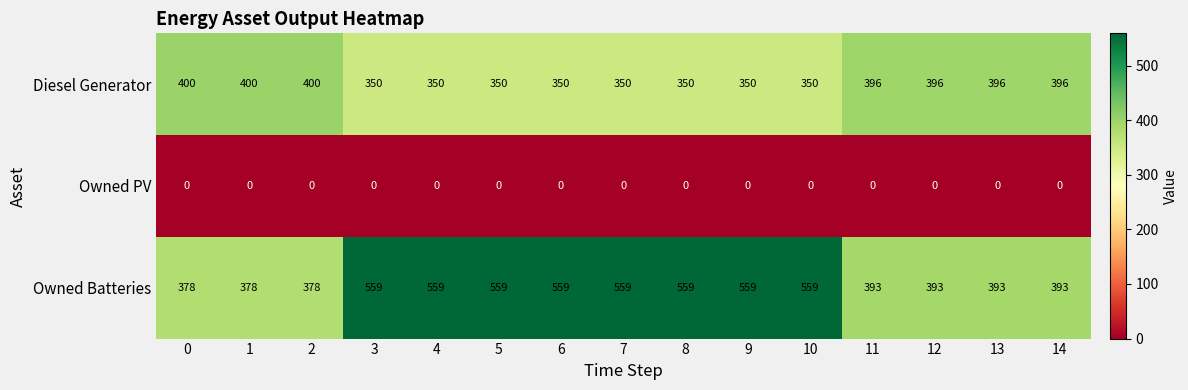

What is the approximate value of Owned Batteries at 9, to the nearest 10?

560